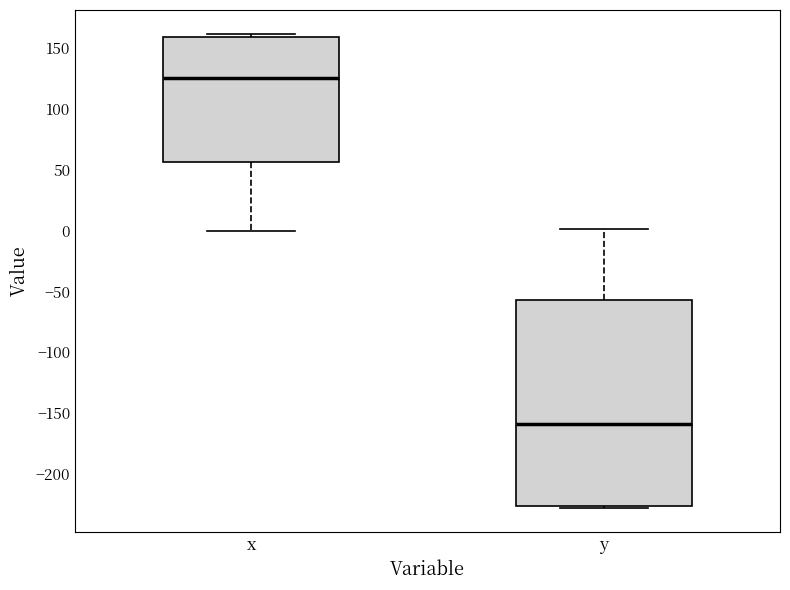

Comparing the boxes themselves (not the whiskers), which one is the tallest?

y